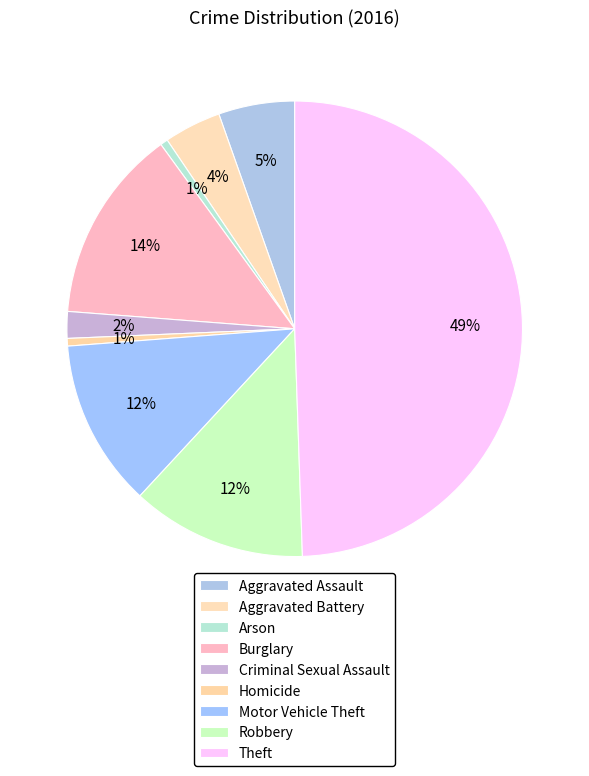

Count the number of slices in the pie.

9